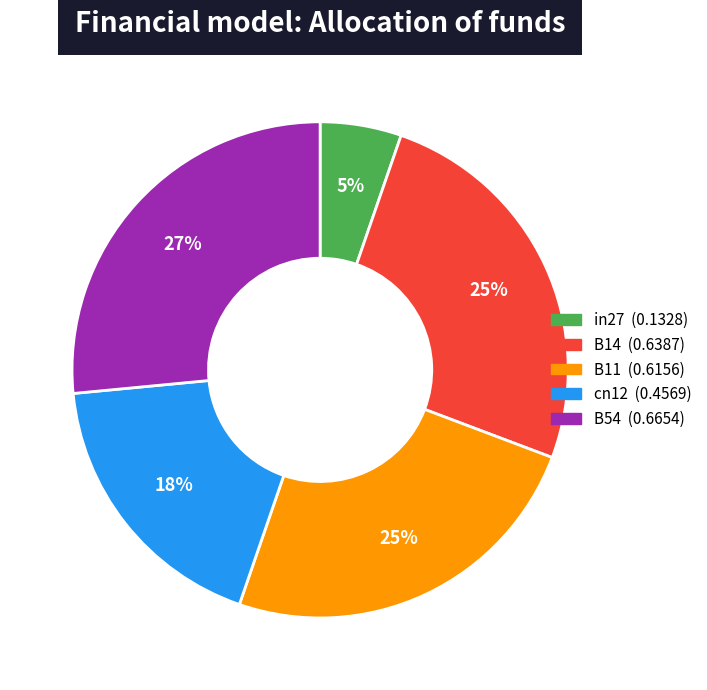

Is it true that in27 is 5% of the pie?

True